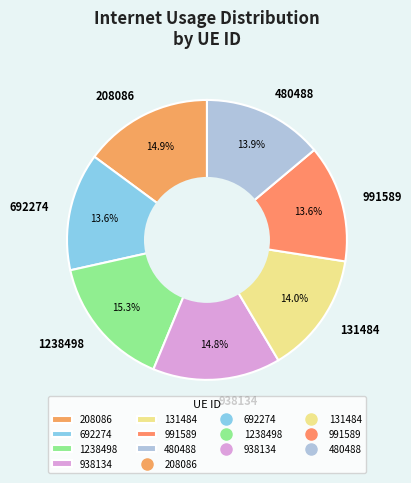

To the nearest percent, what is the average slice percentage?

14%